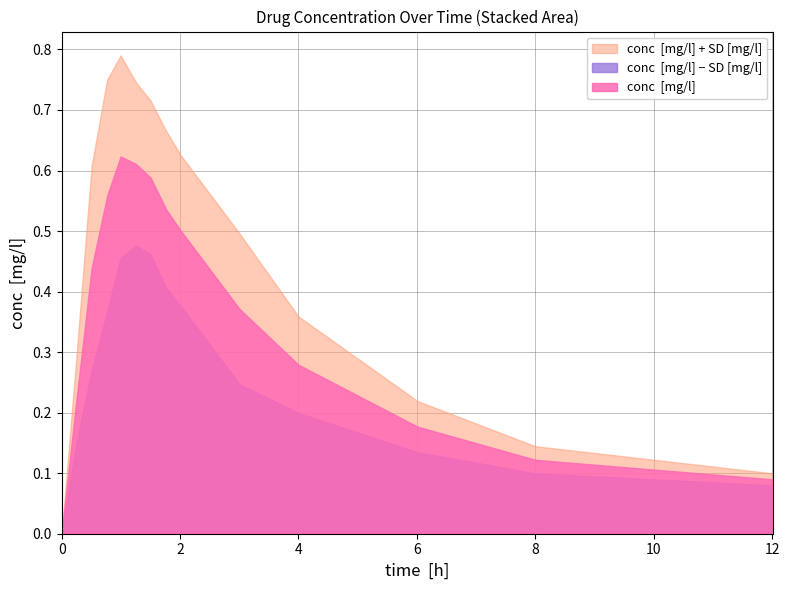

True or false: SD [mg/l] and conc  [mg/l] intersect in this chart.

False